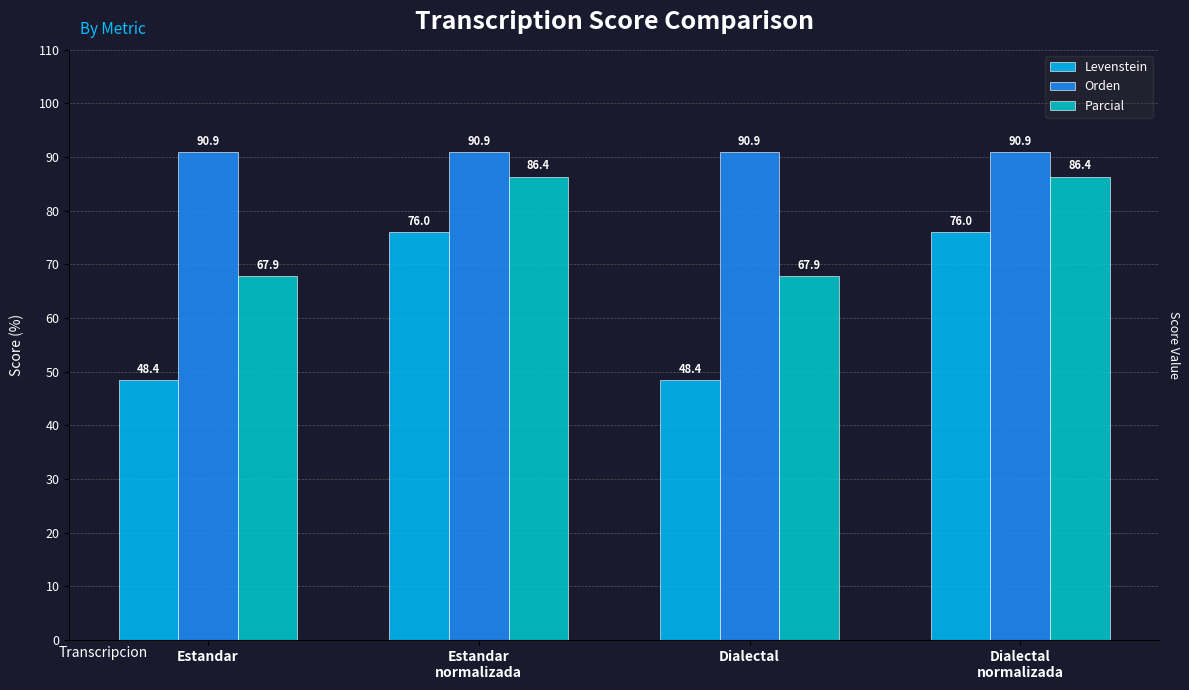

What is the sum of the Levenstein values at Estandar
normalizada and Estandar?

124.4